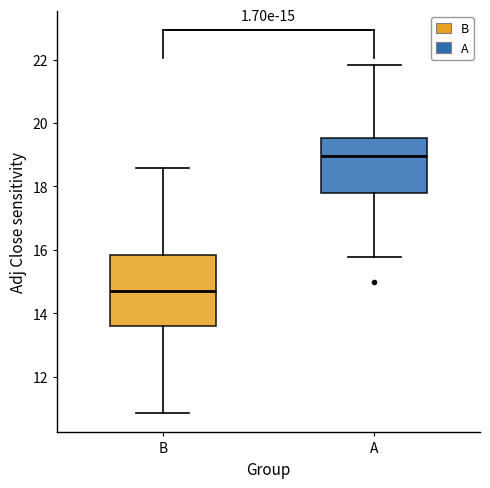

Comparing the boxes themselves (not the whiskers), which one is the tallest?

B